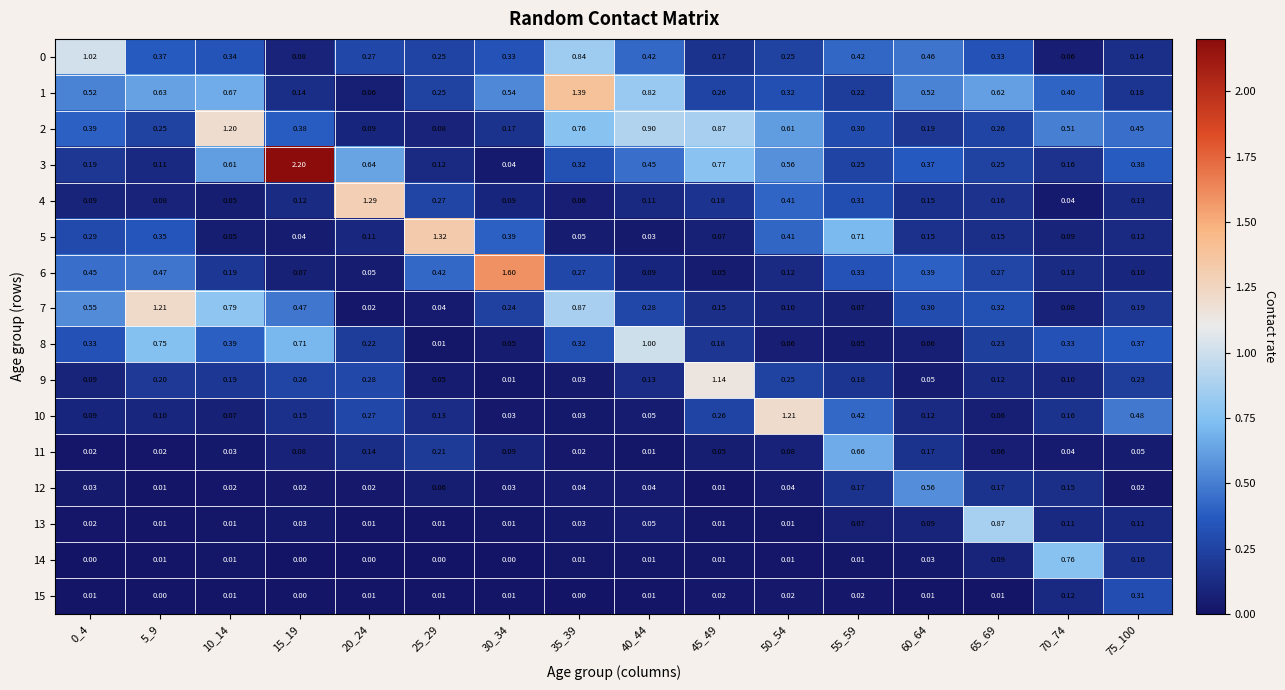

Is the value of 3 at 5_9 greater than the value of 15 at 20_24?

Yes